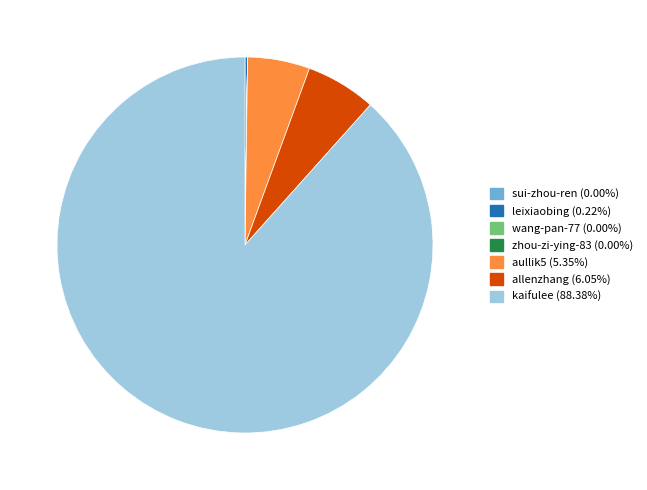

Which slice is the largest?

kaifulee